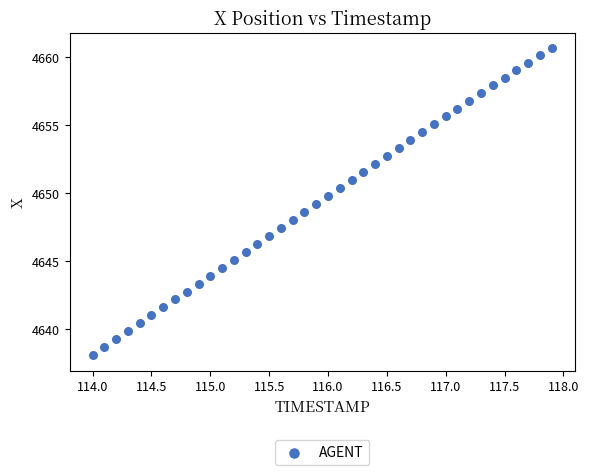

What is the range of X values (max minus min)?

3.9